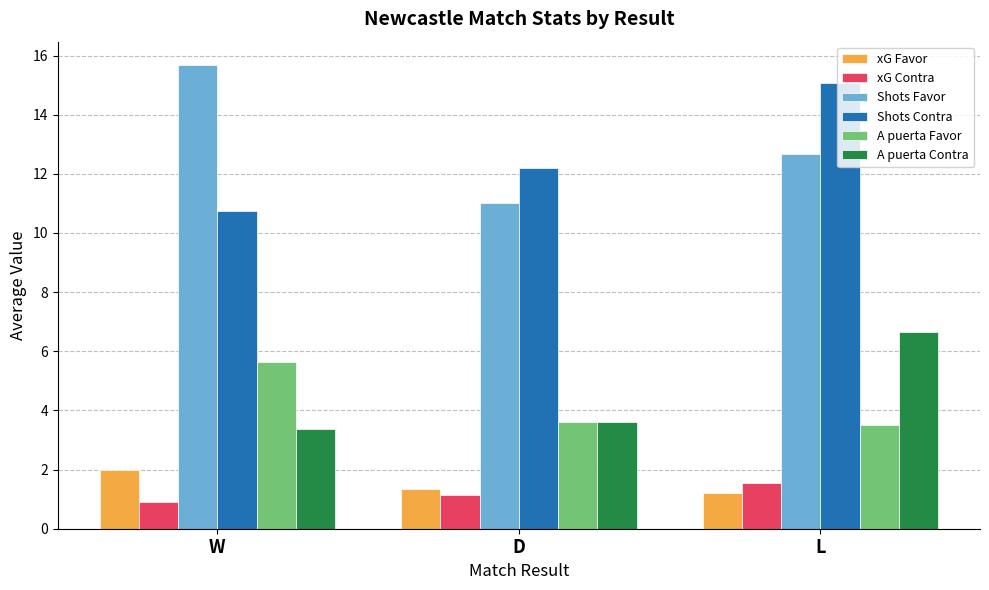

True or false: A puerta Favor has a value of 5.1 at D.

False